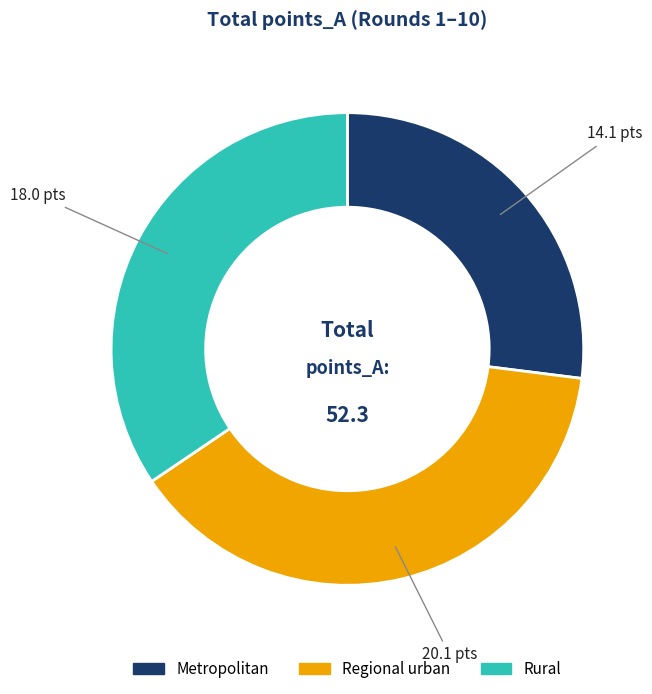

Does any single category account for the majority?

No